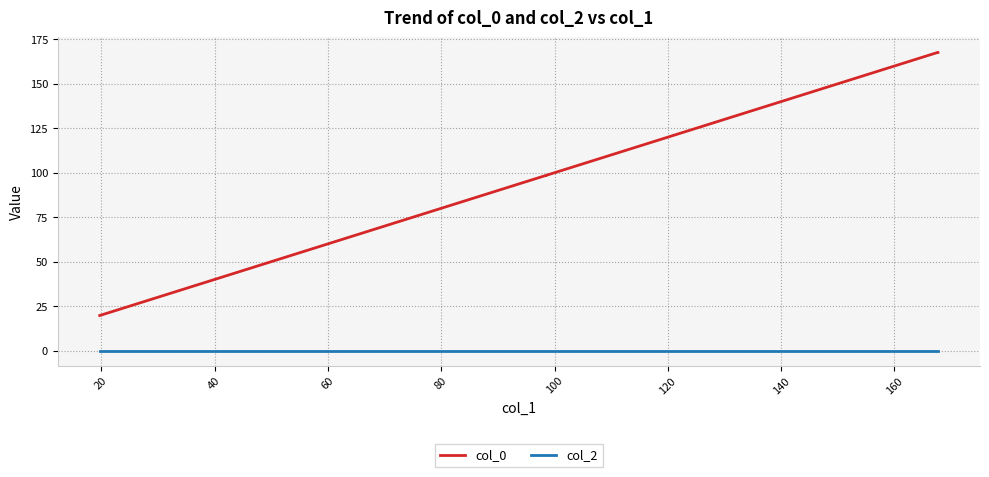

True or false: col_2 has more than 1 interior local peaks.

True